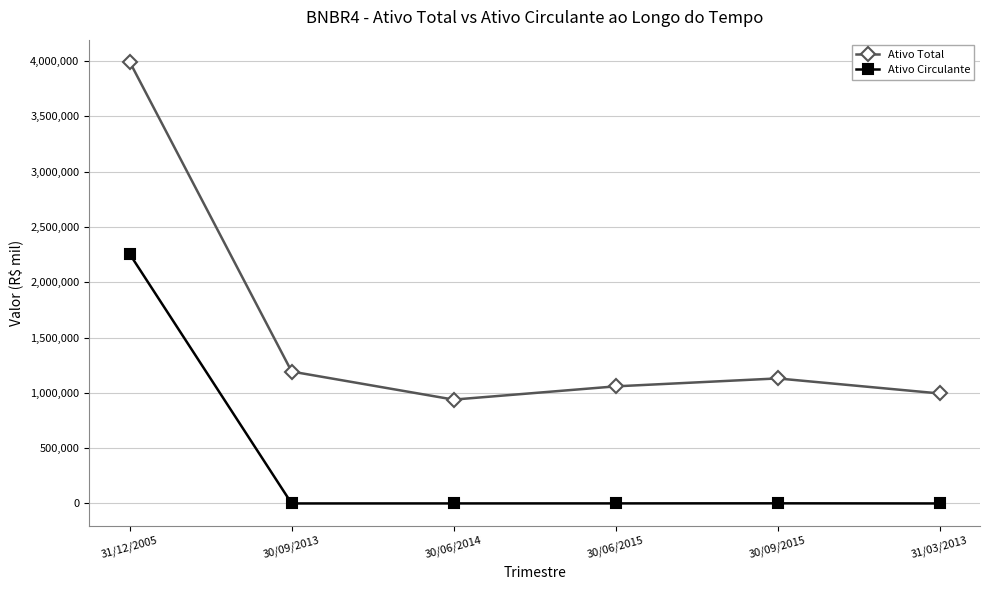

What is the spread (max minus min) of values at 30/06/2014?

938587.0